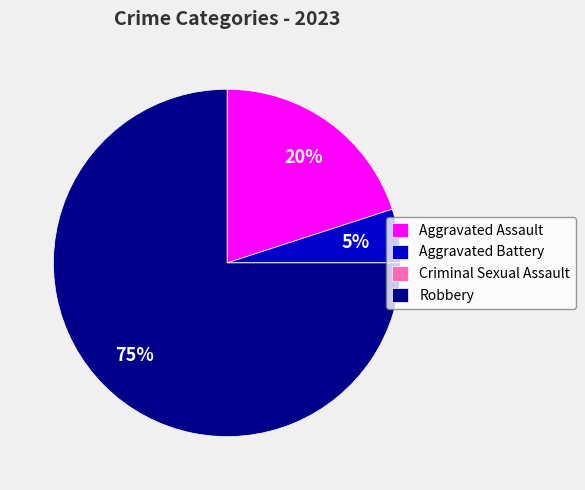

Is there a majority slice in this chart?

Yes